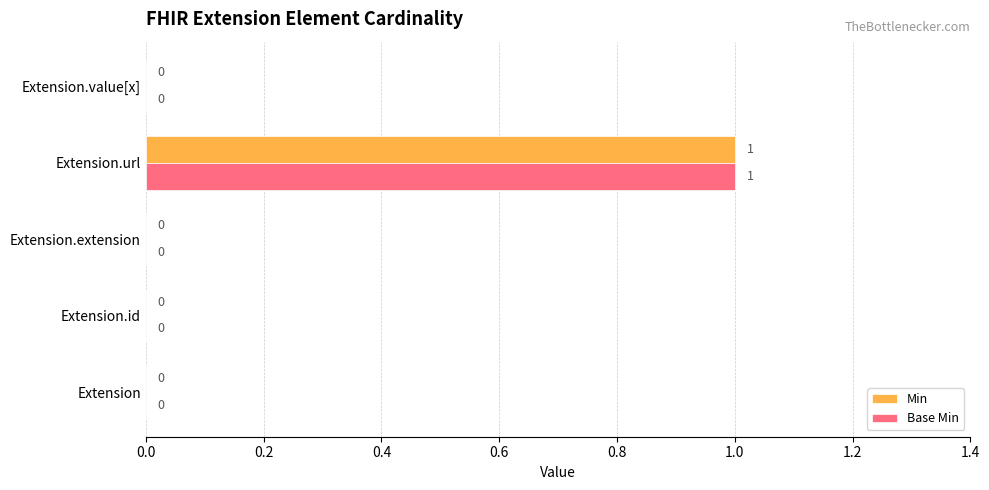

True or false: Min has a value of -1 at Extension.extension.

False